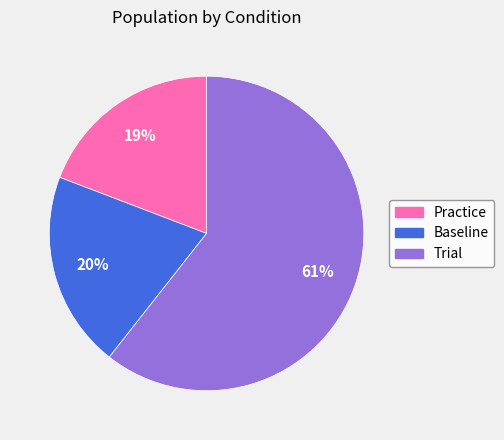

Is the sum of Practice and Baseline greater than half?

No